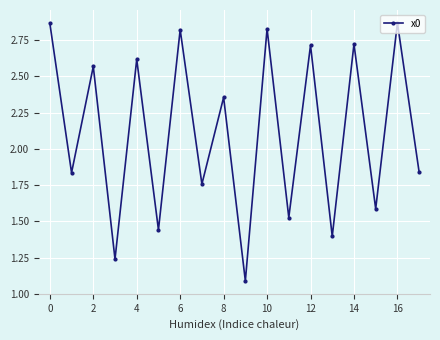

What is the smallest value displayed?

1.1